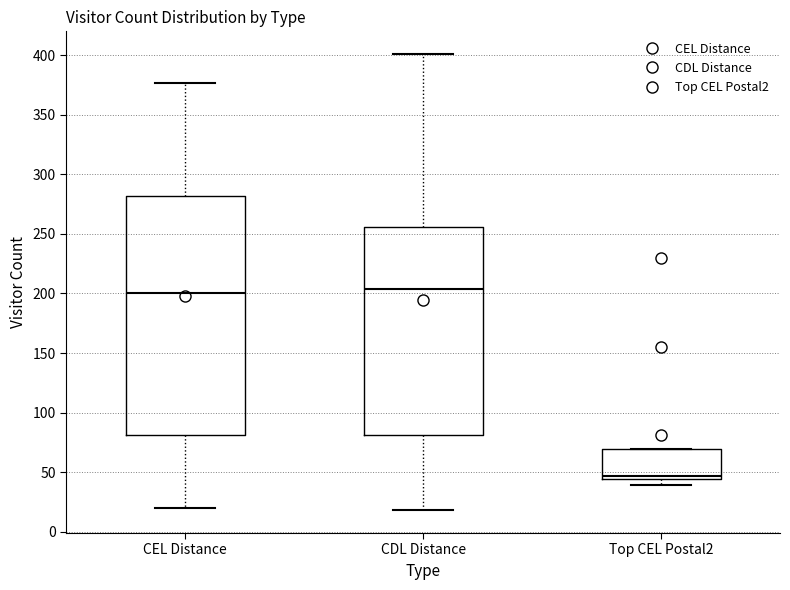

Reading left to right, read every box against the y-axis: the position of its median line, the range the box covers, and the ends of its whiskers. The values are not printed on the chart, so give them approximately, as read against the axis.

CEL Distance: median 200, box 80 to 280, whiskers 20 to 375
CDL Distance: median 205, box 80 to 255, whiskers 20 to 400
Top CEL Postal2: median 45 (just above the box's lower edge), box 45 to 70, whiskers 40 to 70